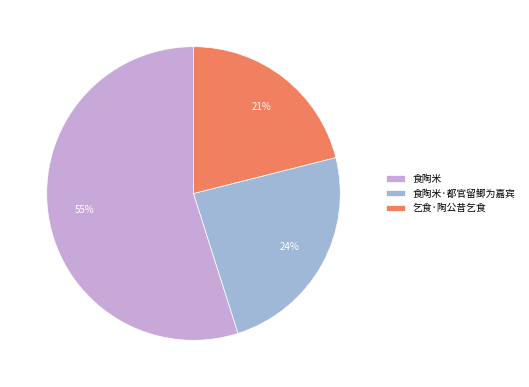

True or false: 食陶米·都官留鲫为嘉宾 accounts for 24% of the total.

True